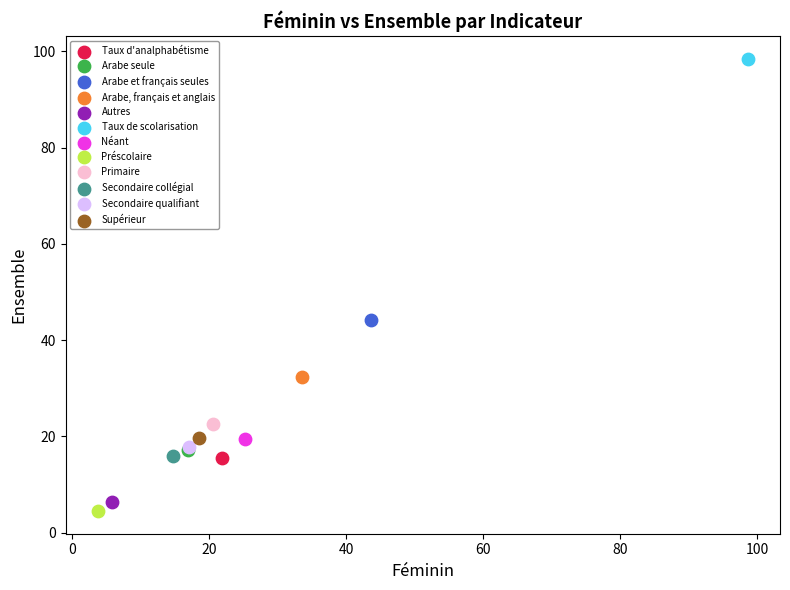

Which series reaches the maximum Y coordinate?

Taux de scolarisation